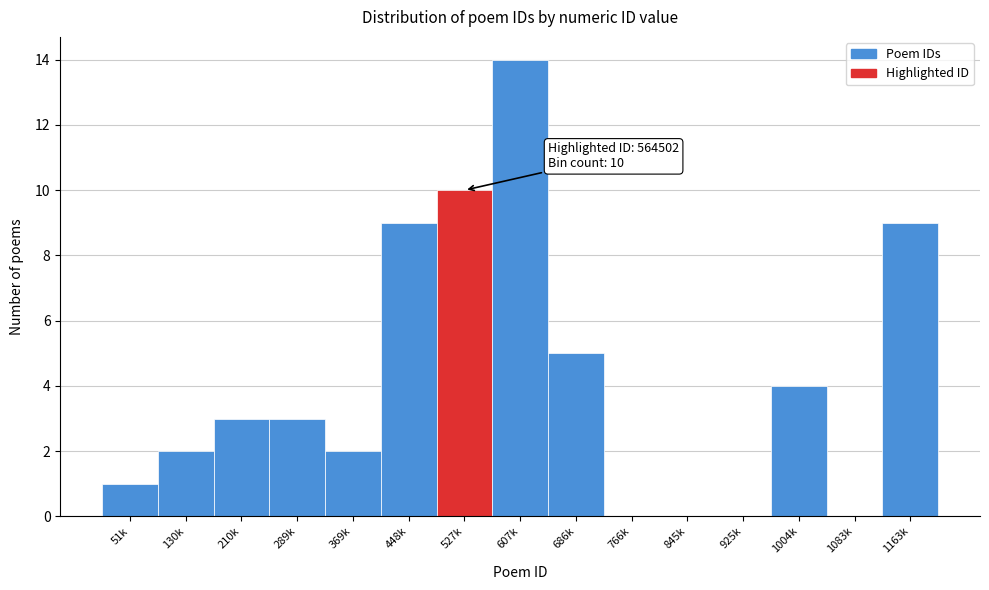

Reading left to right, extract all data points from this chart.

51k=1	130k=2	210k=3	289k=3	369k=2	448k=9	527k=10	607k=14	686k=5	766k=0	845k=0	925k=0	1004k=4	1083k=0	1163k=9